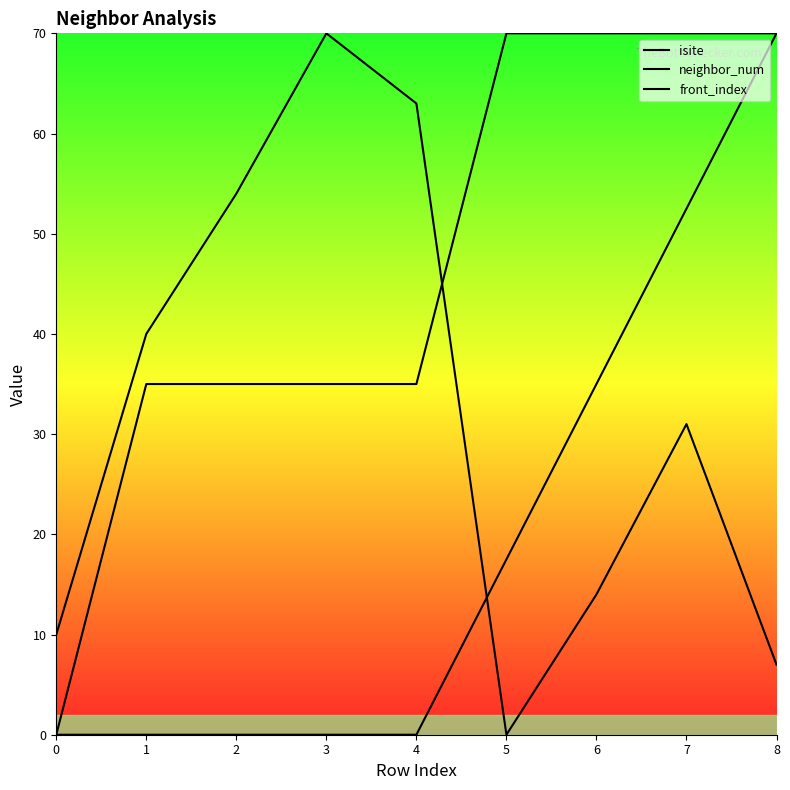

Does the chart display data point markers on the line(s)?

No